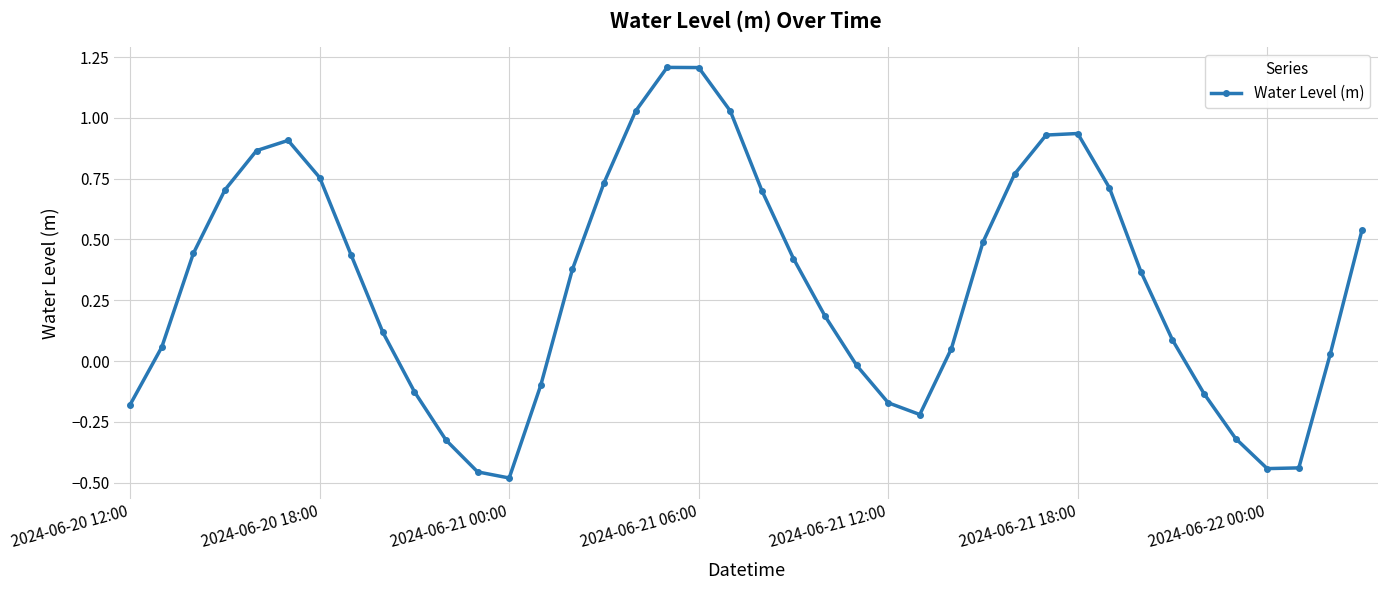

How many interior local peaks (higher than both neighbors) does the data have?

3